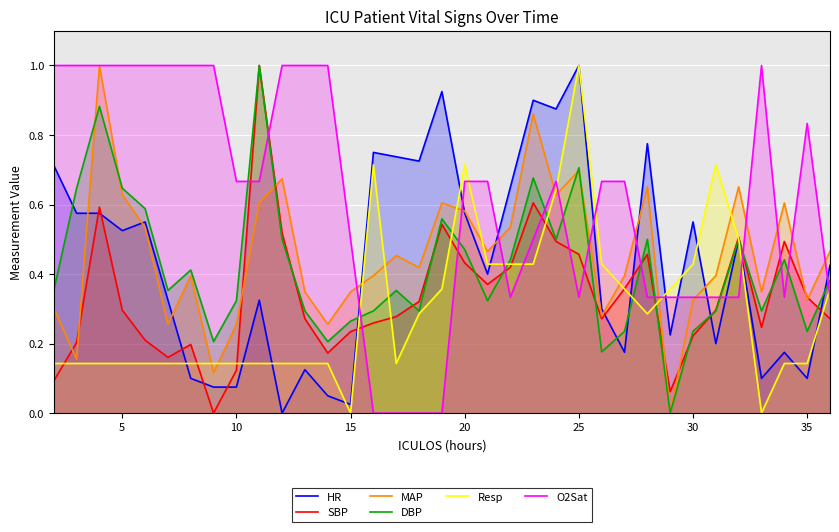

What is the greatest value displayed?

1.0